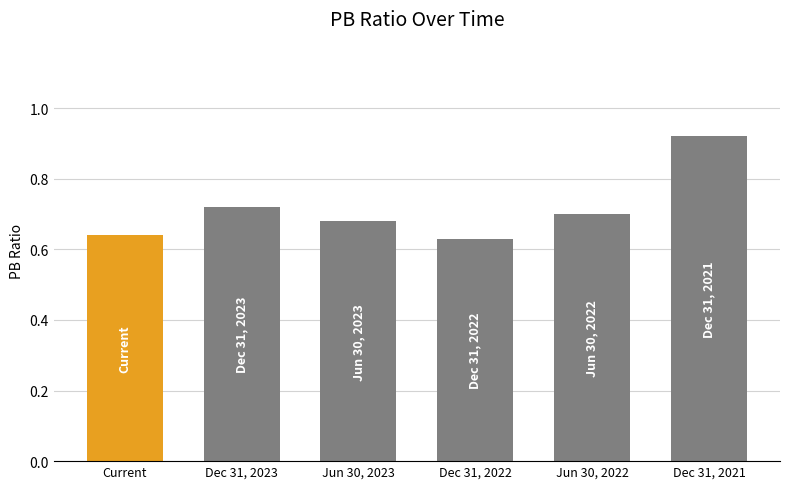

What is the sum of all values?

4.3